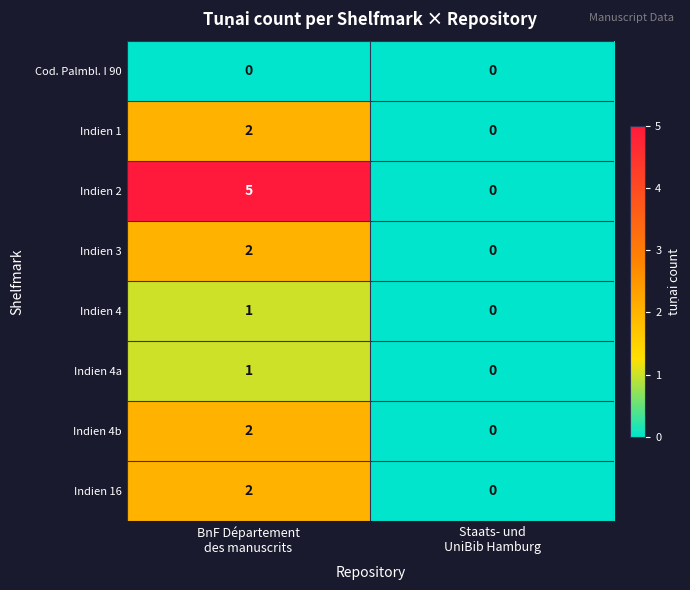

Which series has the largest total across all categories?

Indien 2